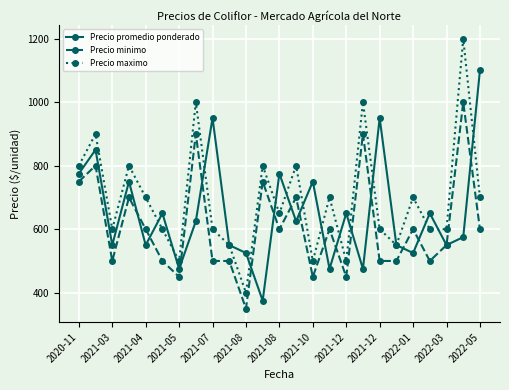

True or false: Precio minimo and Precio maximo intersect in this chart.

False